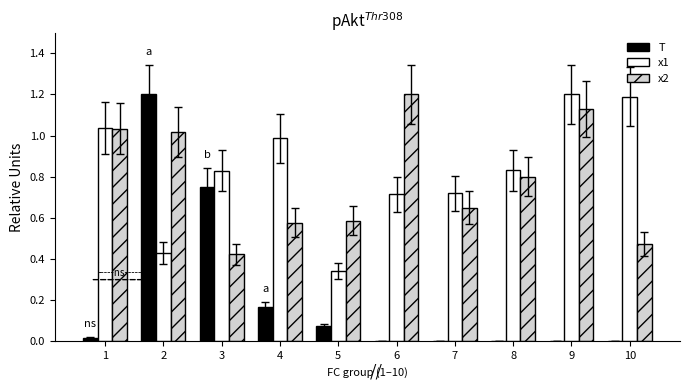

At which category is the sum across all series the highest?

2